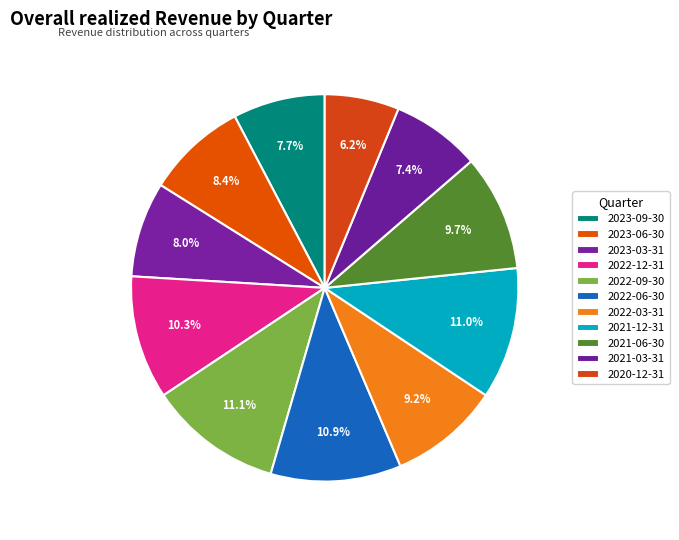

What portion of the pie excludes 2023-06-30?

91.6%